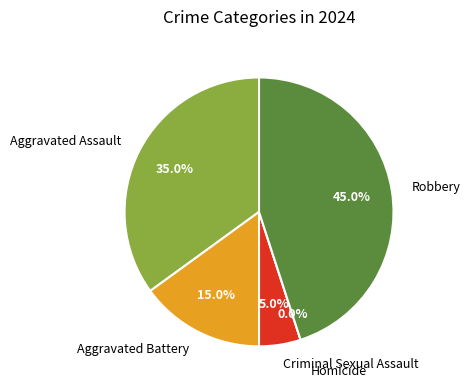

What percentage is the Robbery slice, to the nearest percent?

45%